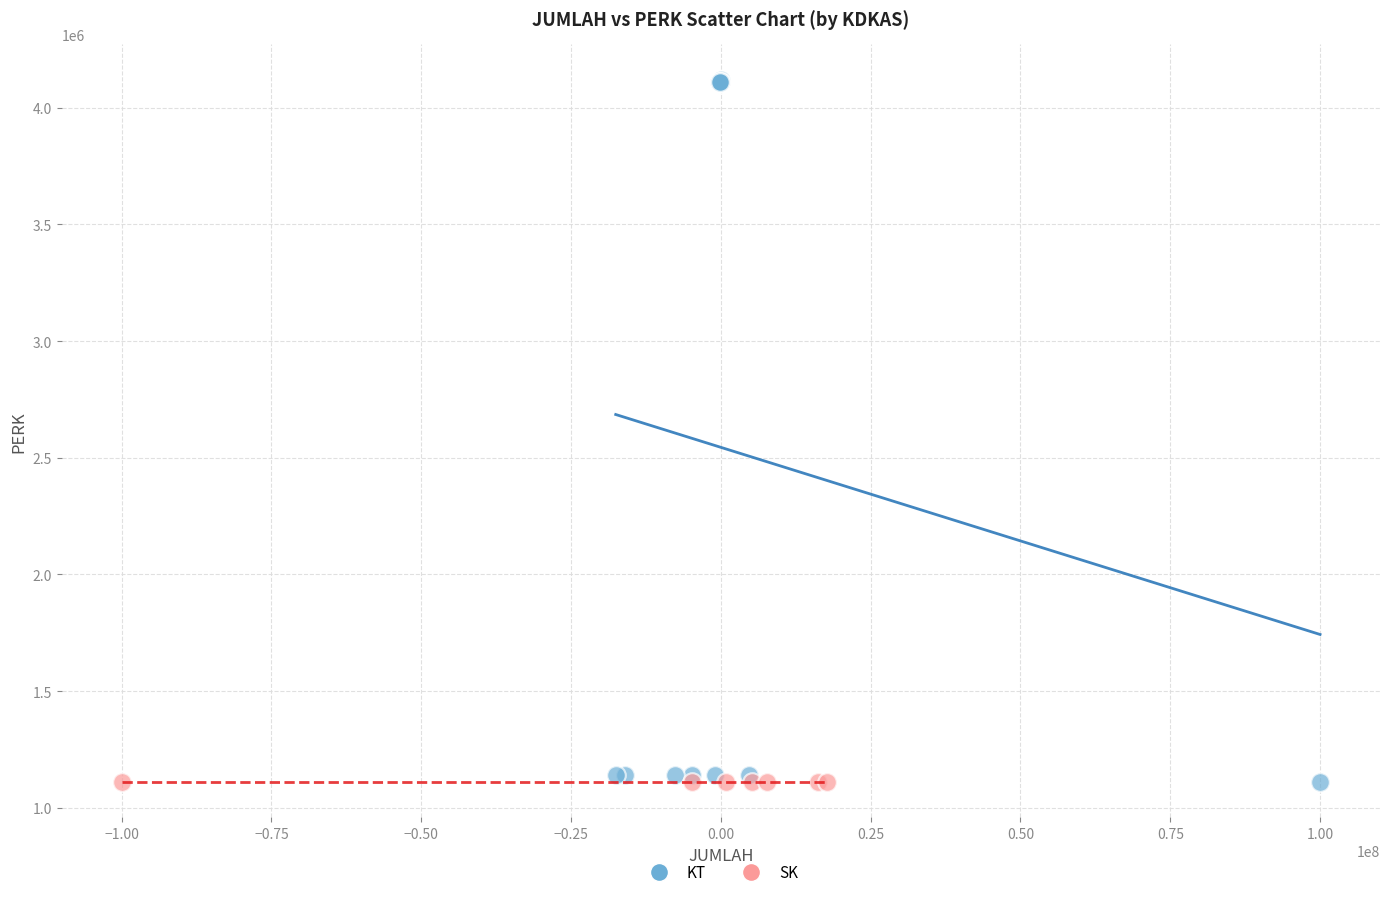

Which series contains the highest Y value?

KT